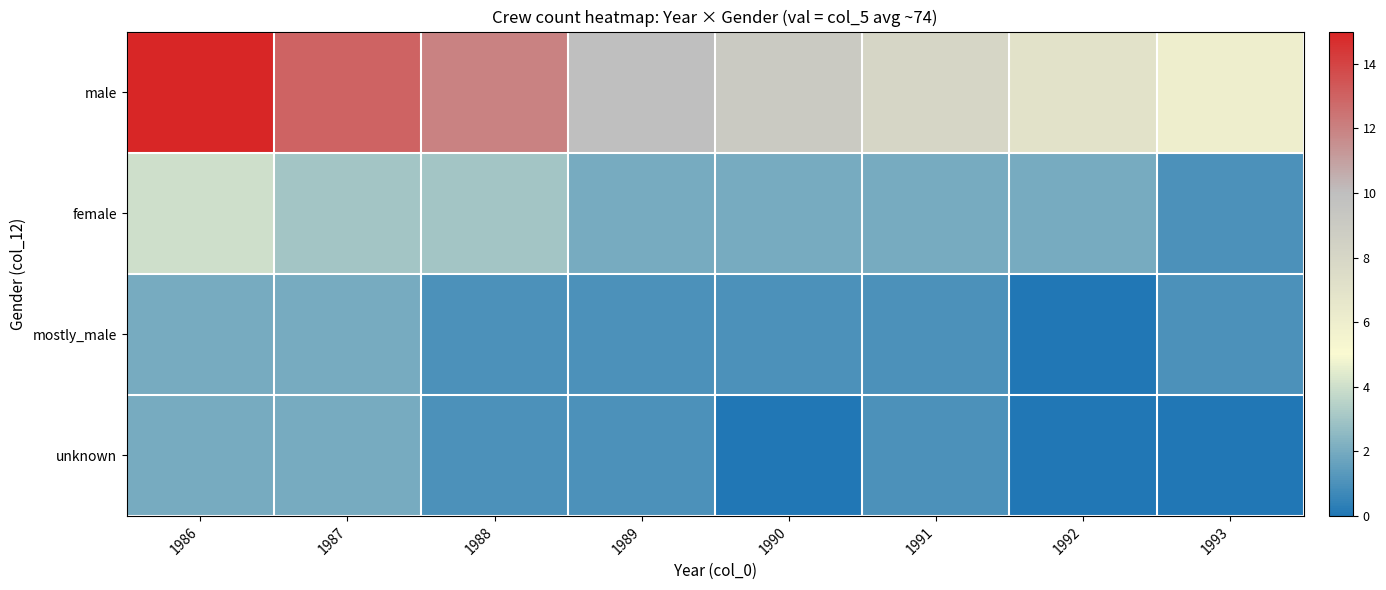

Reading left to right, extract all data points from this chart.

male: 1986=15	1987=13	1988=12	1989=10	1990=9	1991=8	1992=7	1993=6
female: 1986=4	1987=3	1988=3	1989=2	1990=2	1991=2	1992=2	1993=1
mostly_male: 1986=2	1987=2	1988=1	1989=1	1990=1	1991=1	1992=0	1993=1
unknown: 1986=2	1987=2	1988=1	1989=1	1990=0	1991=1	1992=0	1993=0